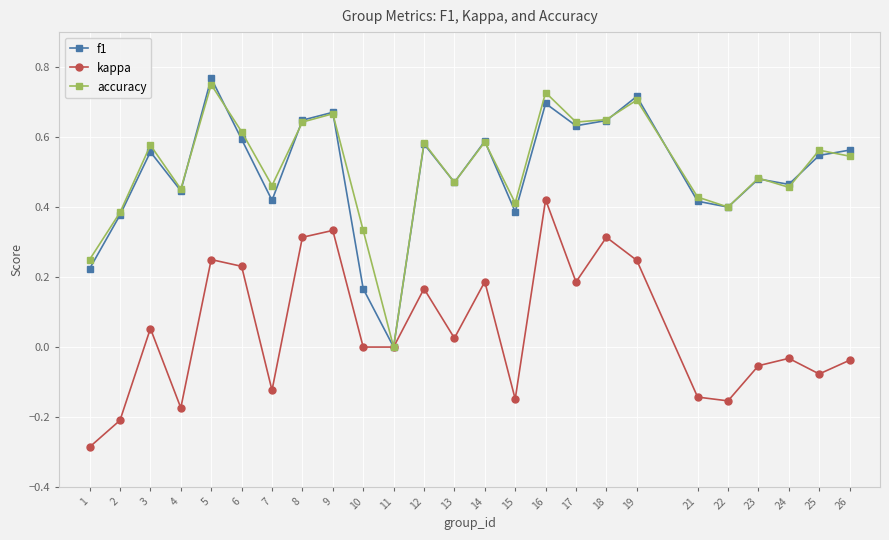

Between 4 and 14, which series saw the biggest shift?

kappa